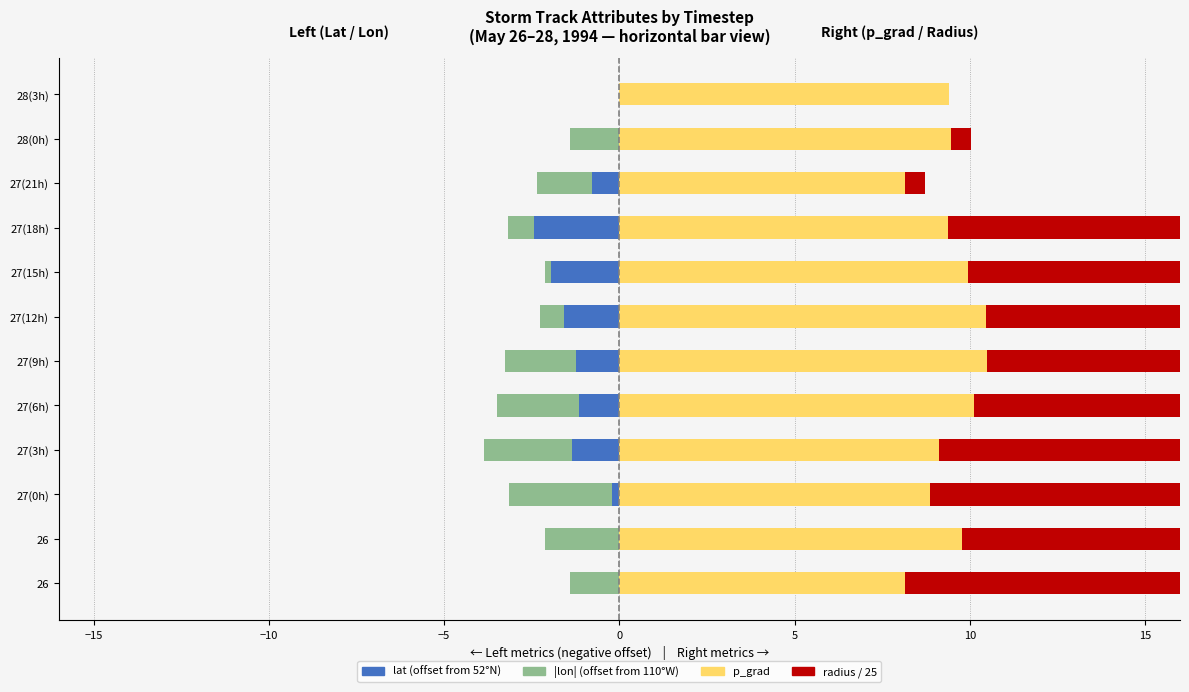

Which series has the largest total across all categories?

p_grad